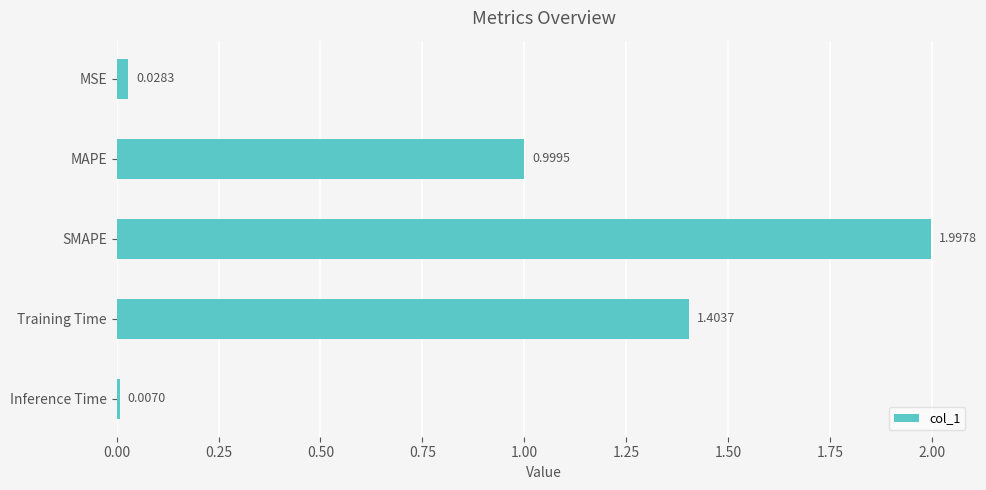

Rank the categories by value from lowest to highest.

Inference Time, MSE, MAPE, Training Time, SMAPE